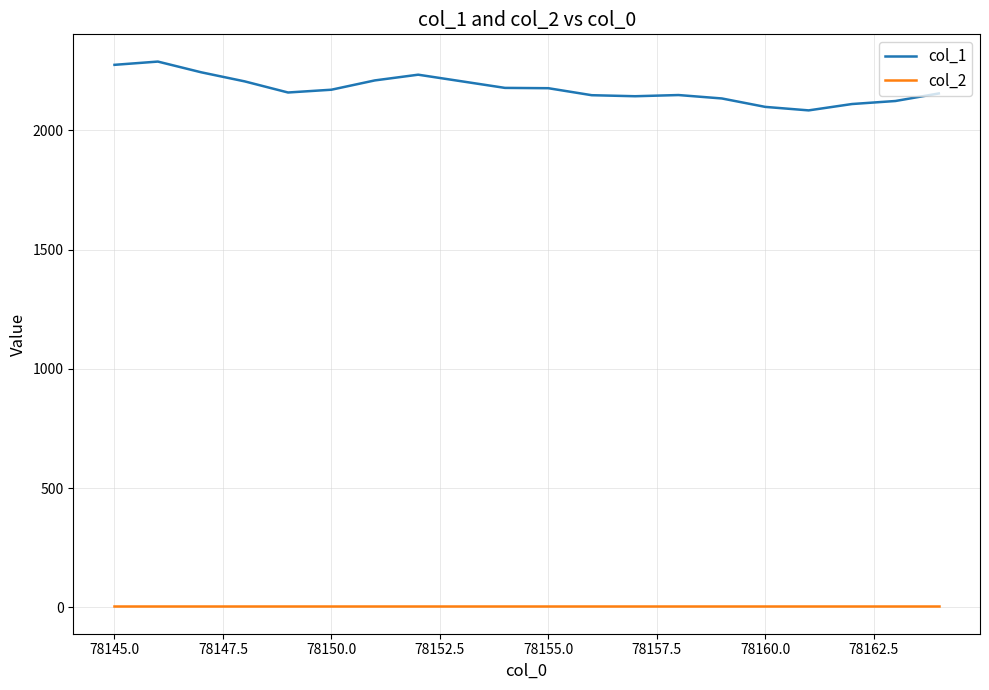

Which series has the largest total across all categories?

col_1